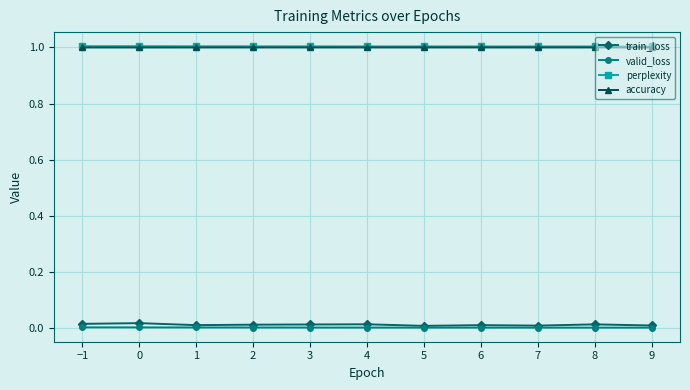

At how many categories does at least one series exceed 0?

11